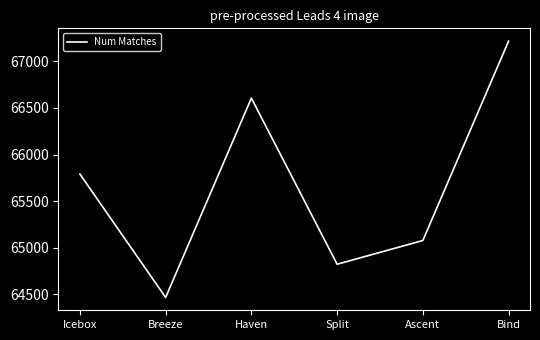

Reading right to left, transcribe all the data shown in this chart.

67218	65076	64821	66606	64464	65790